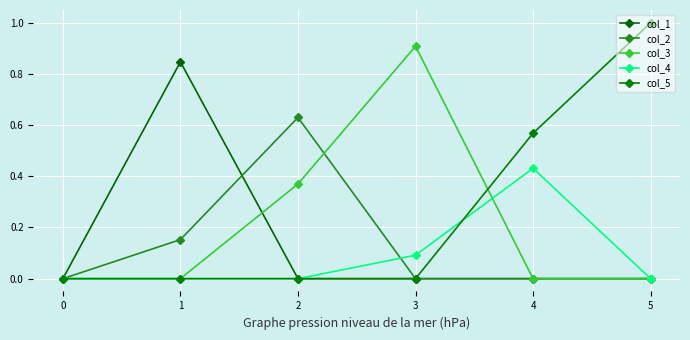

Where do col_4 and col_5 first cross each other?

3 and 4